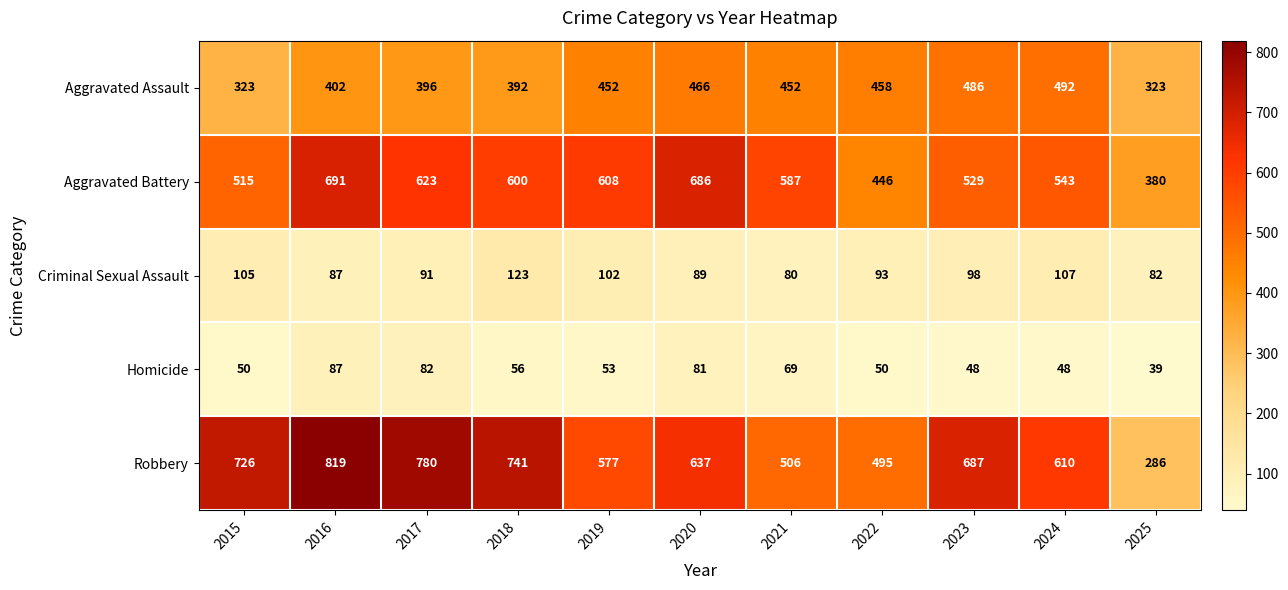

The value of Homicide at 2015 is 50. True or false?

True